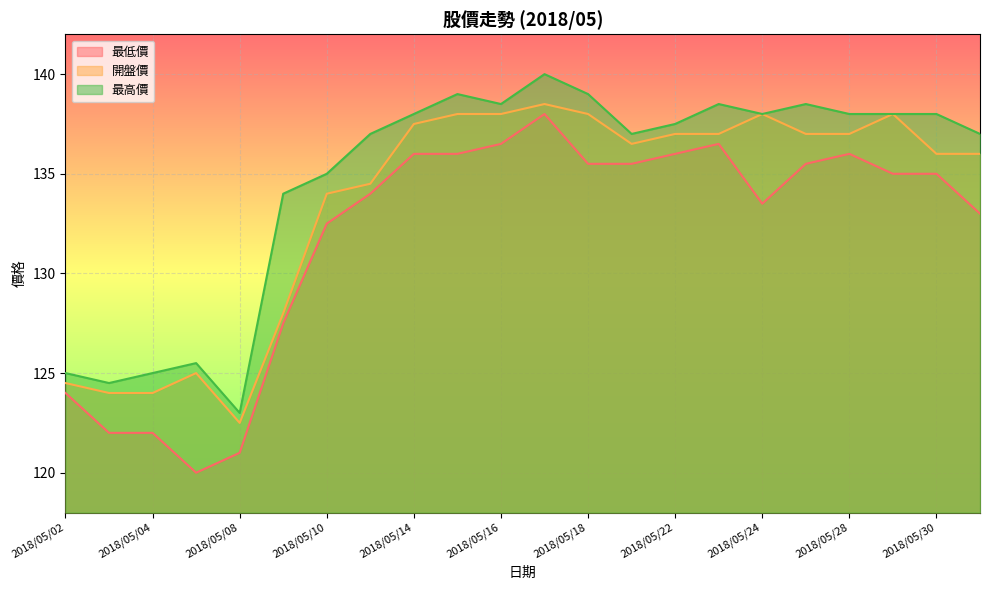

True or false: 最低價 and 最高價 cross at least once.

False